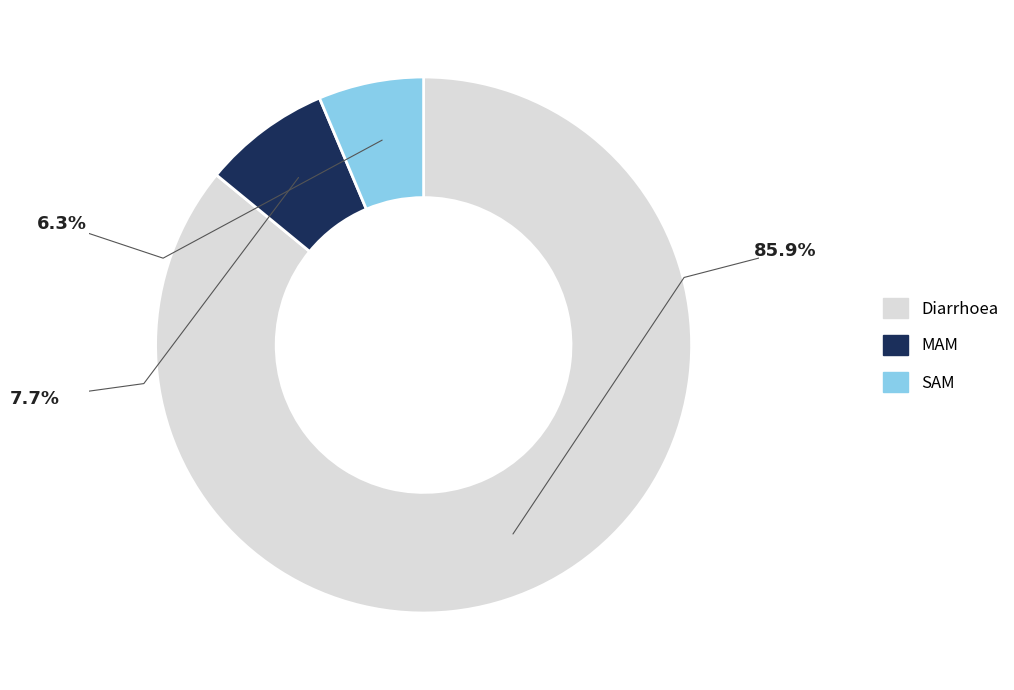

Does any single category account for the majority?

Yes